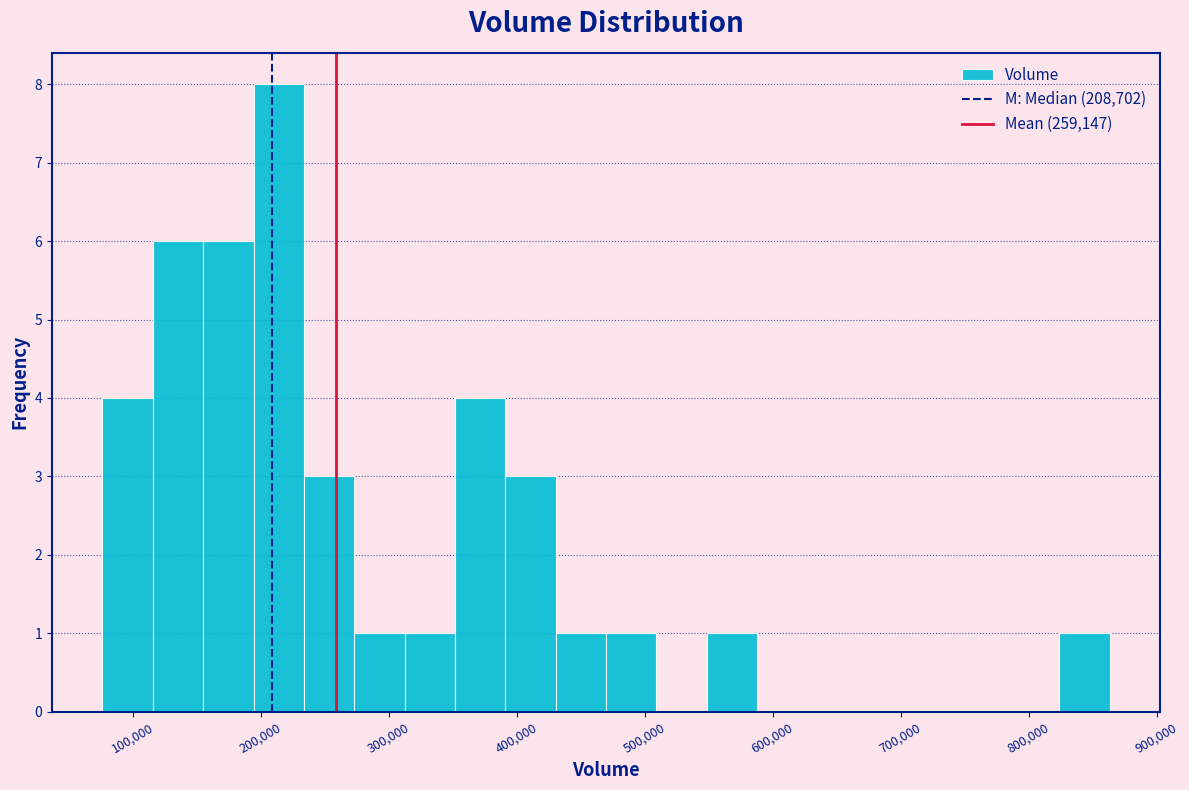

Around what value on the x-axis is the tallest bar? Give the approximate position of its centre, as read against the axis.

210000